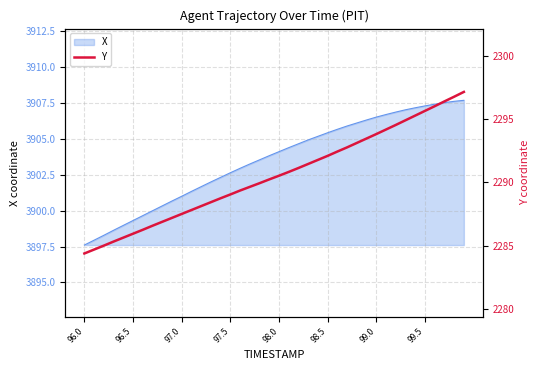

Does the chart have visible grid lines?

Yes